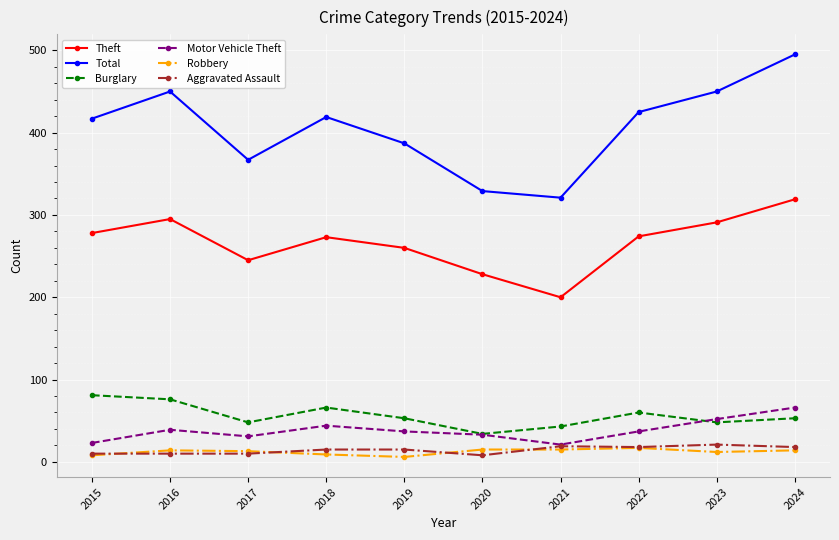

How many lines are shown in the chart?

6